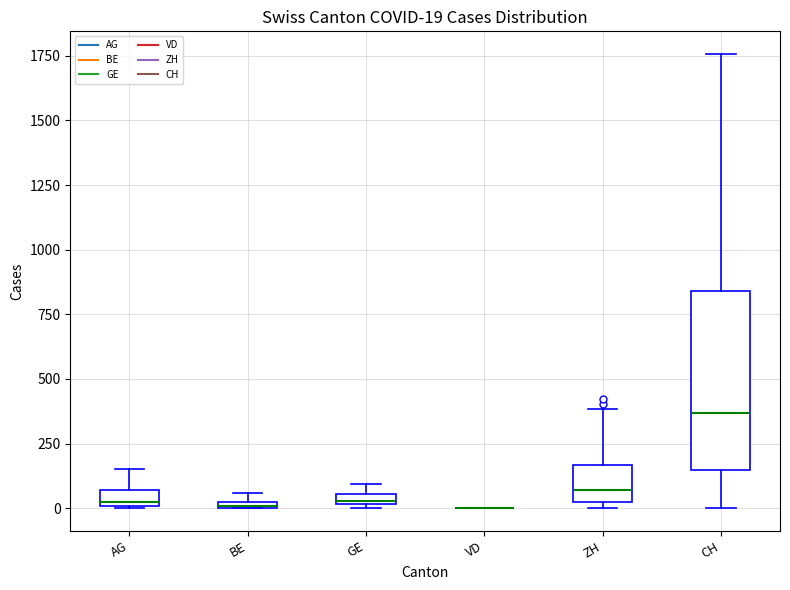

Comparing the boxes themselves (not the whiskers), which one is the tallest?

CH